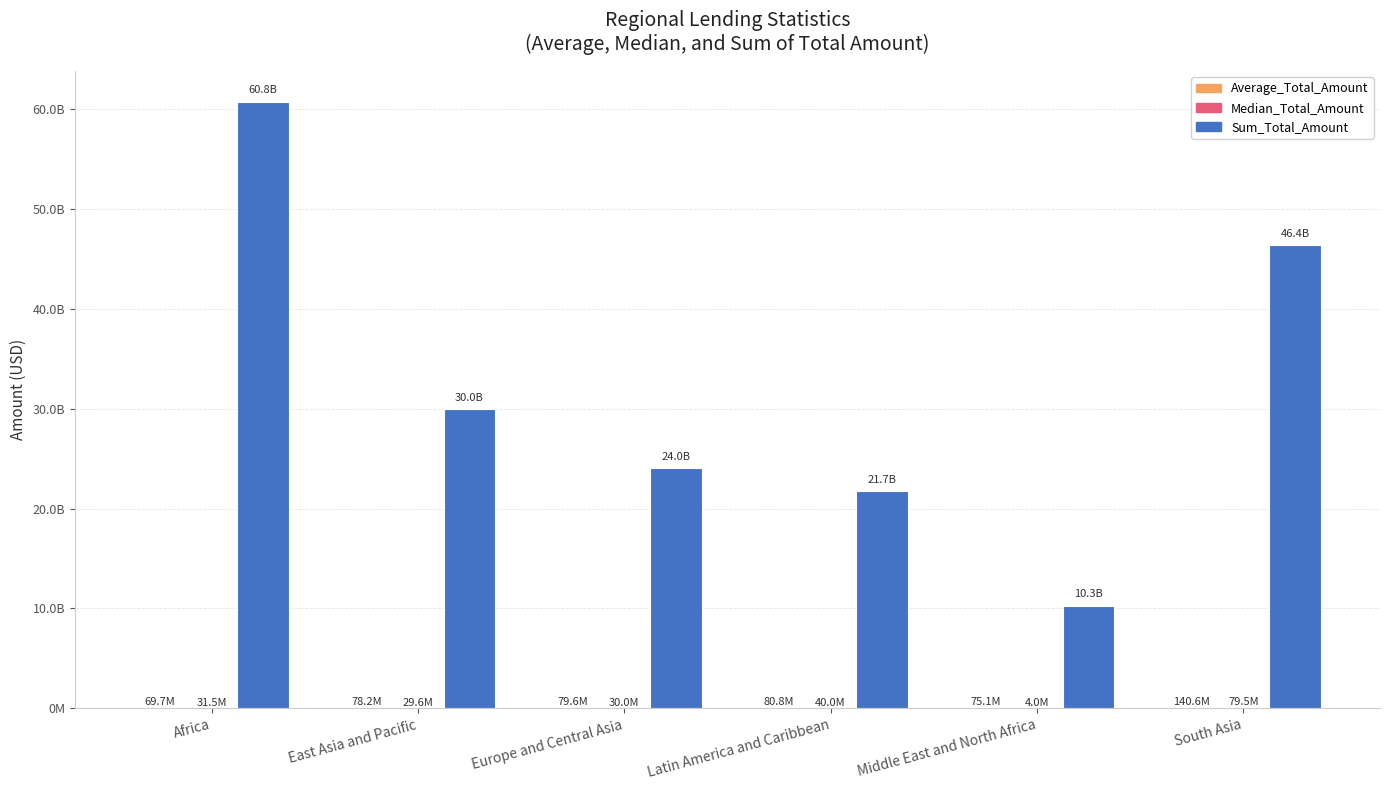

Which series has the largest total across all categories?

Sum_Total_Amount